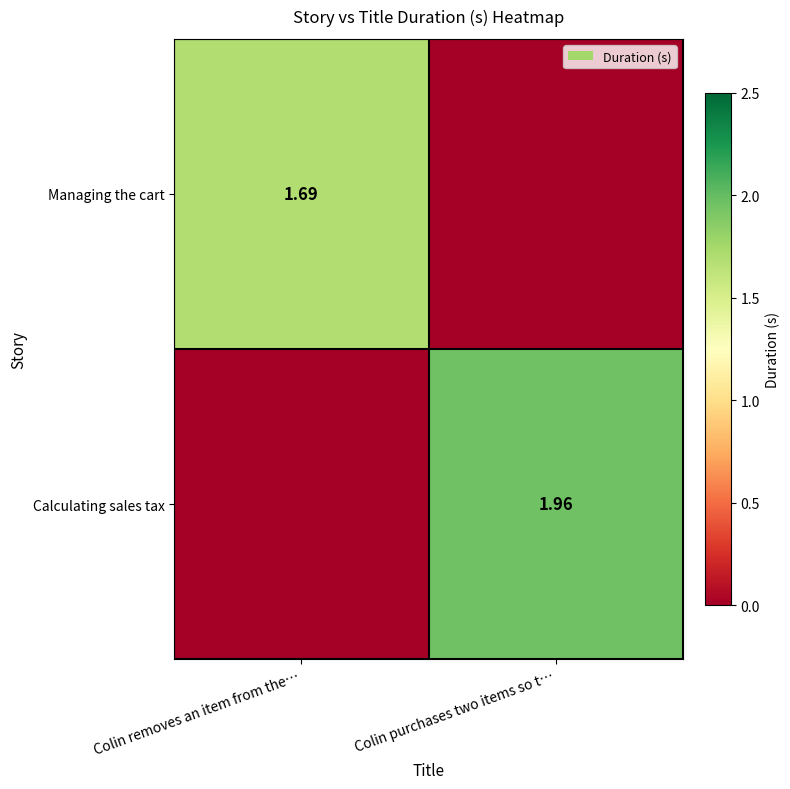

What is the highest value of the Calculating sales tax series?

2.0